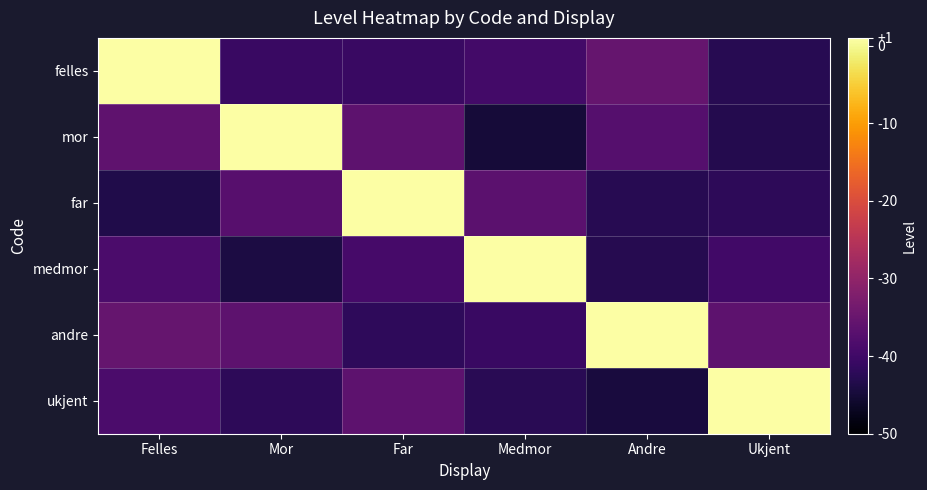

Reading right to left, what are all the values shown in this chart?

row_0: Ukjent=-42.8	Andre=-35.3	Medmor=-39.5	Far=-40.6	Mor=-40.8	Felles=1.0
row_1: Ukjent=-43.2	Andre=-37.3	Medmor=-44.9	Far=-36.3	Mor=1.0	Felles=-36.1
row_2: Ukjent=-42.1	Andre=-42.8	Medmor=-36.5	Far=1.0	Mor=-37.2	Felles=-43.5
row_3: Ukjent=-39.8	Andre=-42.9	Medmor=1.0	Far=-39.1	Mor=-44.0	Felles=-38.5
row_4: Ukjent=-36.4	Andre=1.0	Medmor=-40.7	Far=-41.9	Mor=-36.3	Felles=-35.4
row_5: Ukjent=1.0	Andre=-44.6	Medmor=-42.5	Far=-36.4	Mor=-42.1	Felles=-38.6